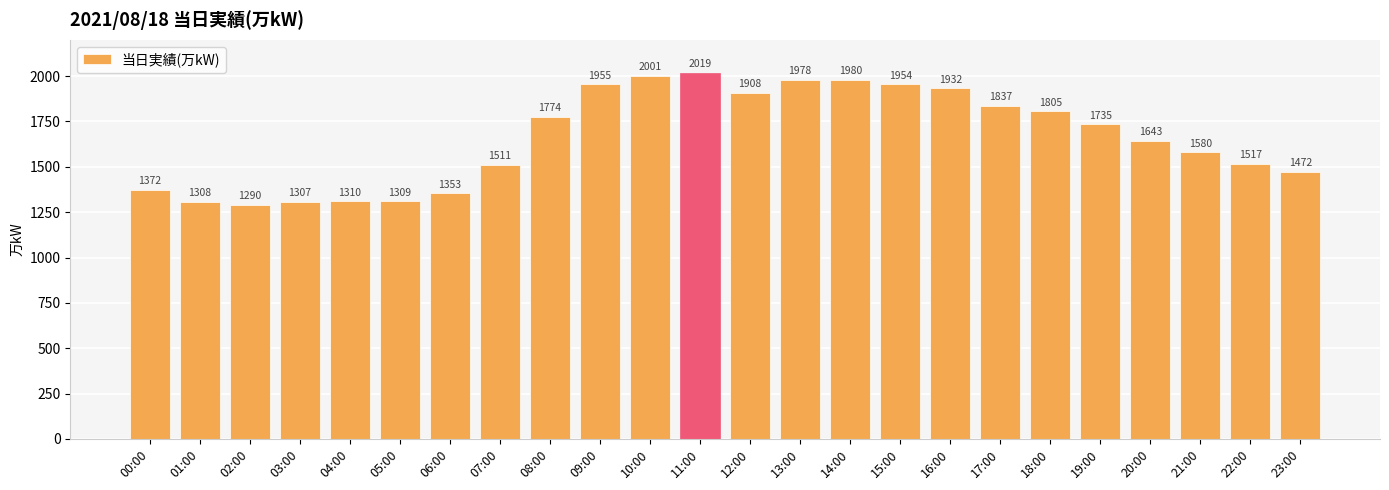

List the labels in order of value, largest first.

11:00, 10:00, 14:00, 13:00, 09:00, 15:00, 16:00, 12:00, 17:00, 18:00, 08:00, 19:00, 20:00, 21:00, 22:00, 07:00, 23:00, 00:00, 06:00, 04:00, 05:00, 01:00, 03:00, 02:00